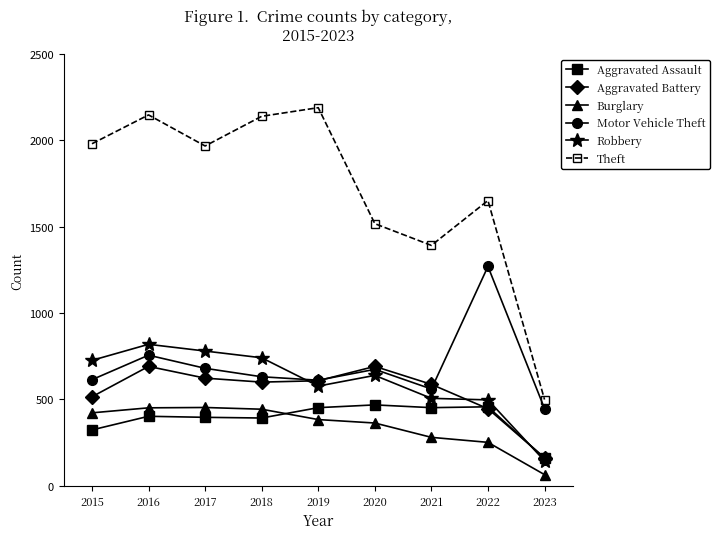

At which category does Motor Vehicle Theft reach its first local peak?

2016